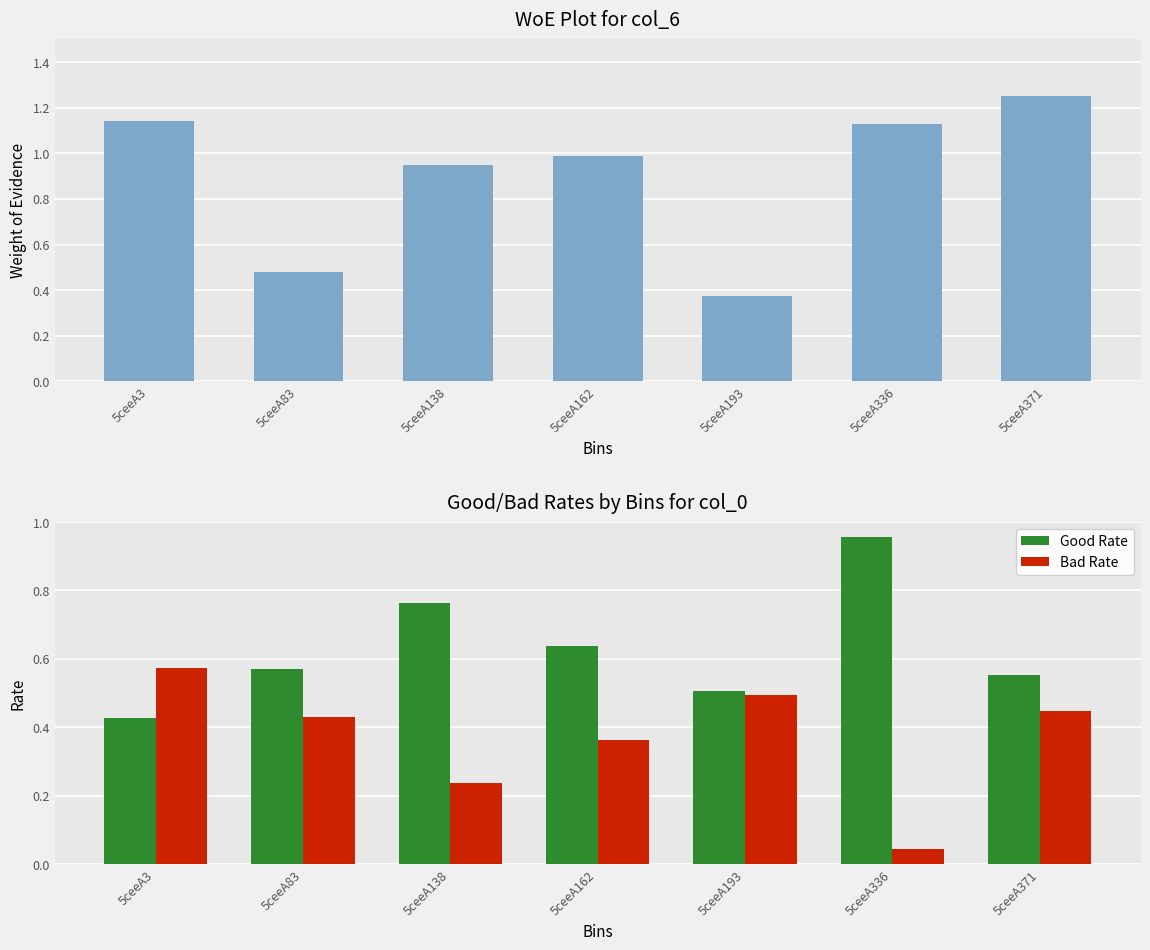

Rank the series by their average value, from highest to lowest.

WoE, Good Rate, Bad Rate